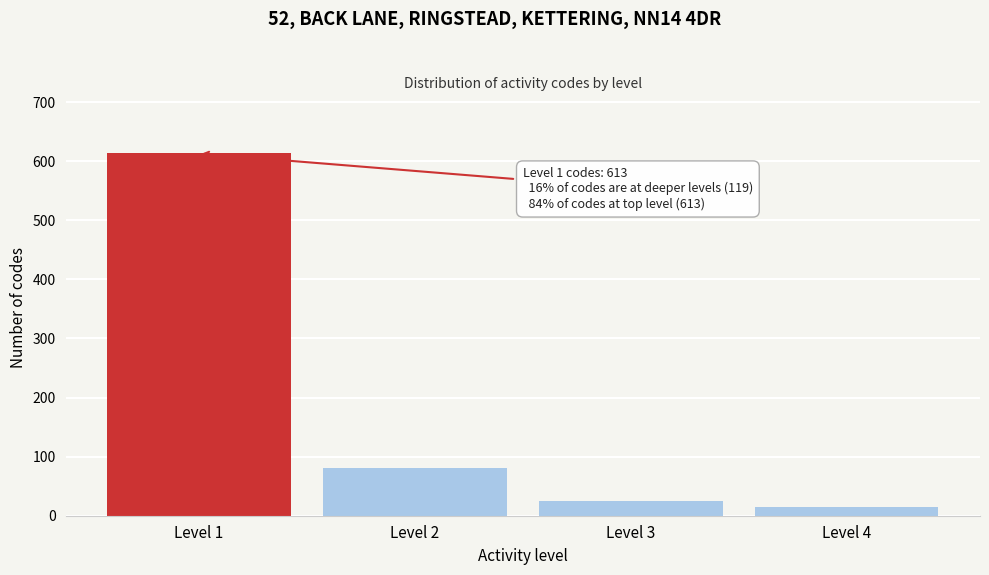

Reading left to right, extract all data points from this chart.

Level 1=613	Level 2=80	Level 3=25	Level 4=14